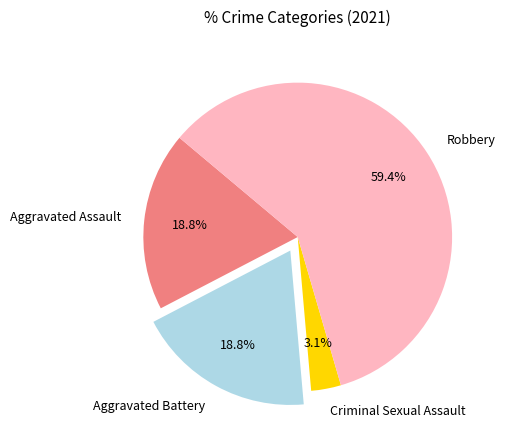

Is the sum of Aggravated Assault and Criminal Sexual Assault greater than half?

No